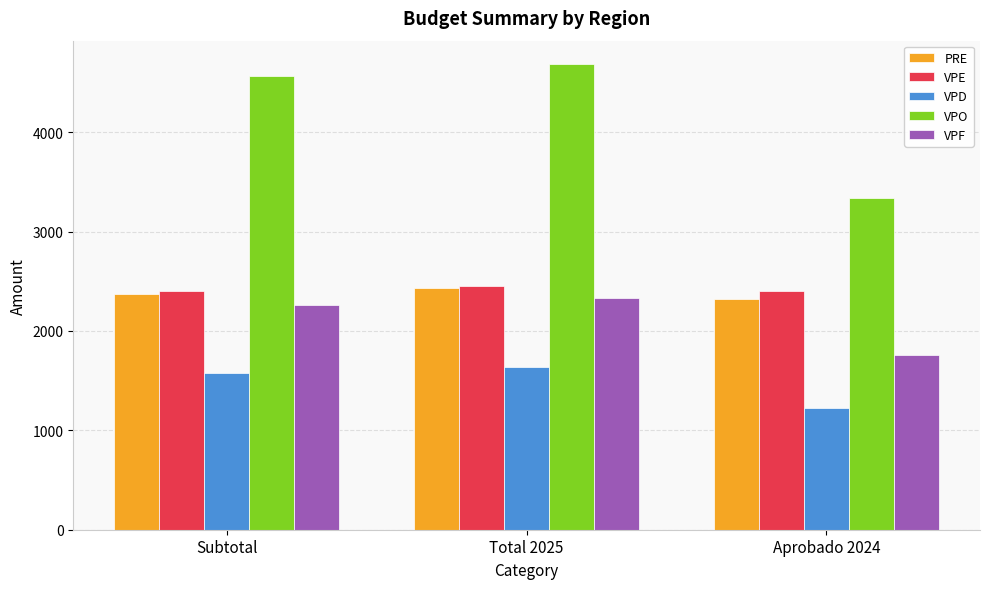

What is the difference between the maximum and minimum values in the VPD series?

410.0